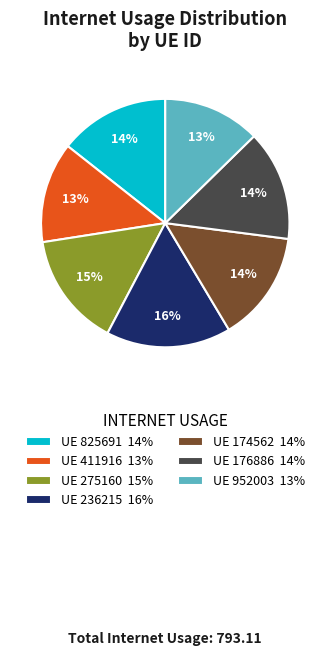

Is it true that UE 236215 16% is 6% of the pie?

False